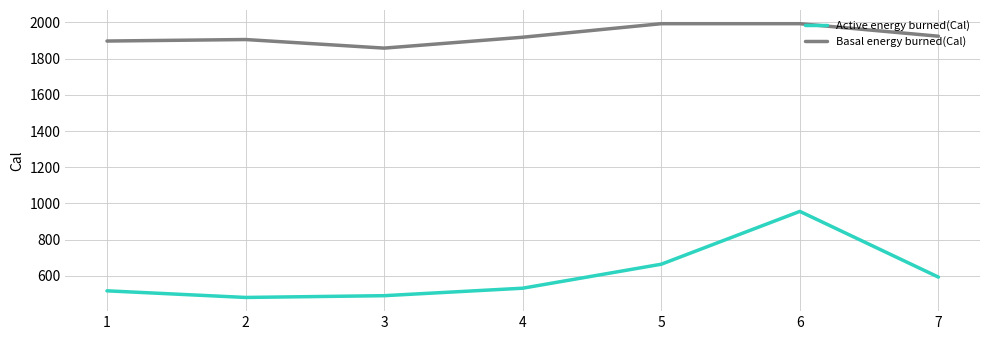

Is the value of Basal energy burned(Cal) at 1 greater than the value of Active energy burned(Cal) at 5?

Yes